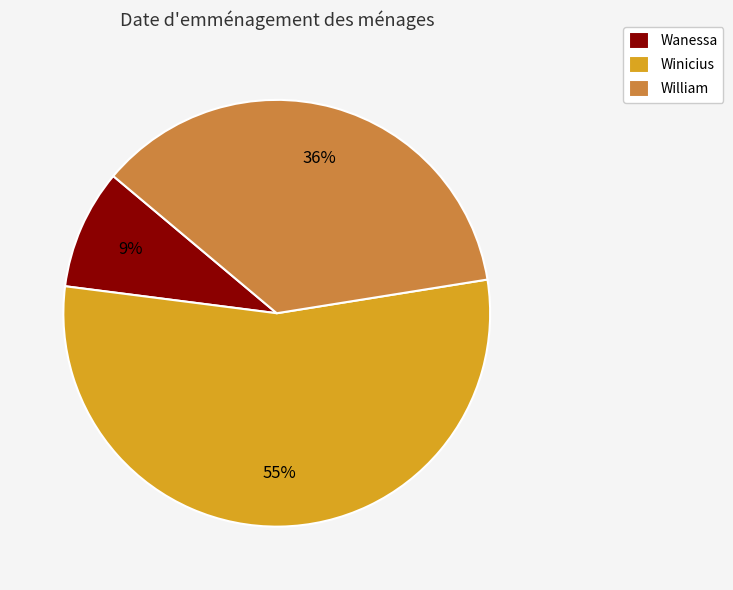

To the nearest percent, what is the combined percentage of William and Wanessa?

45%